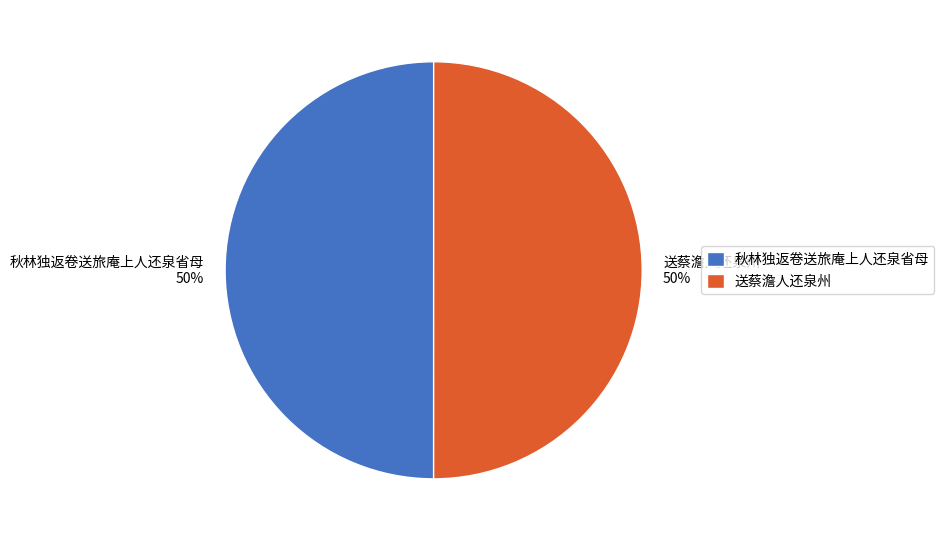

True or false: 送蔡澹人还泉州 accounts for 50% of the total.

True